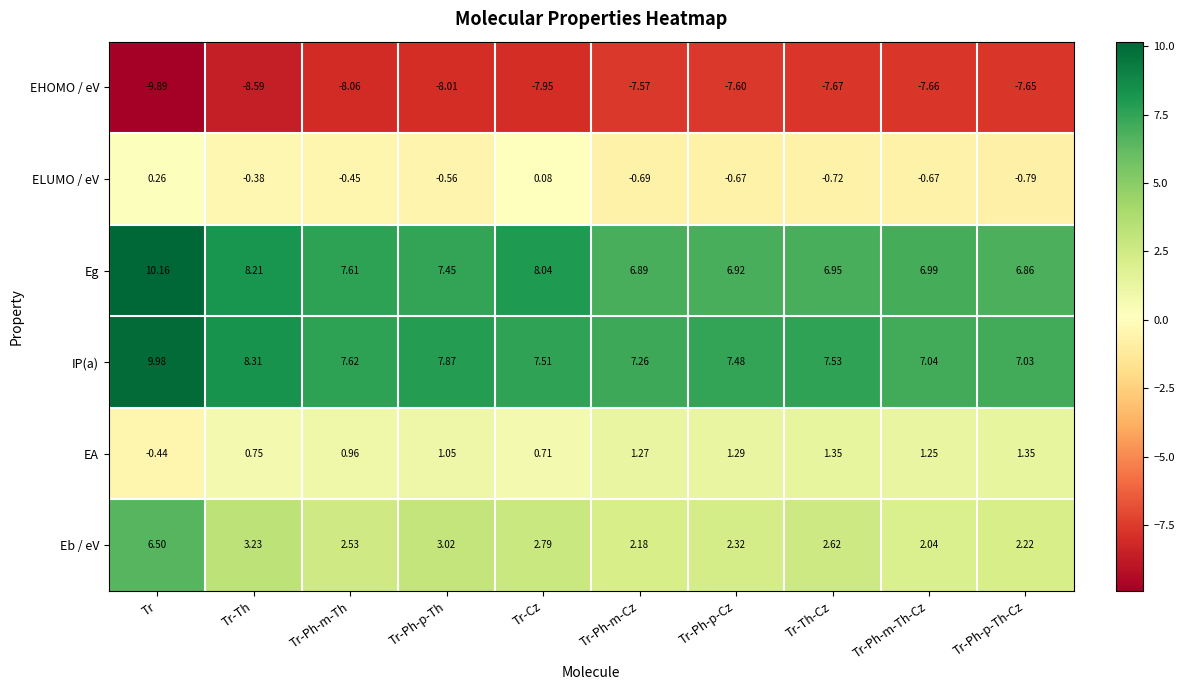

At which label is Eg closest to 8?

Tr-Cz